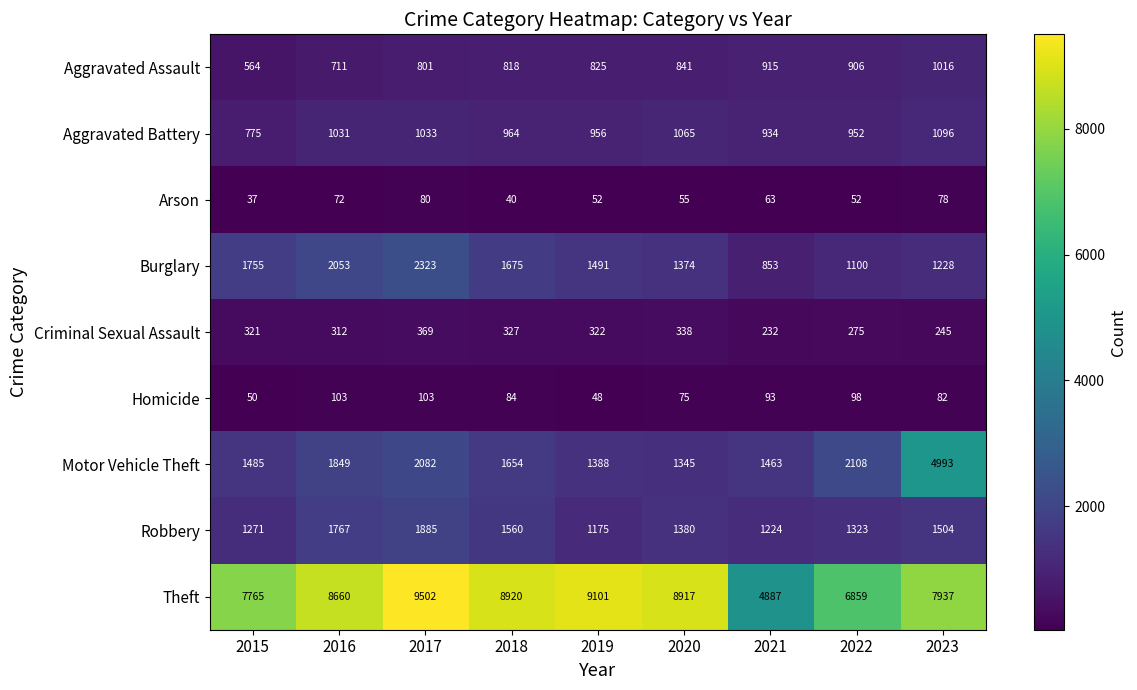

What is the difference between the highest and lowest values at 2023?

7859